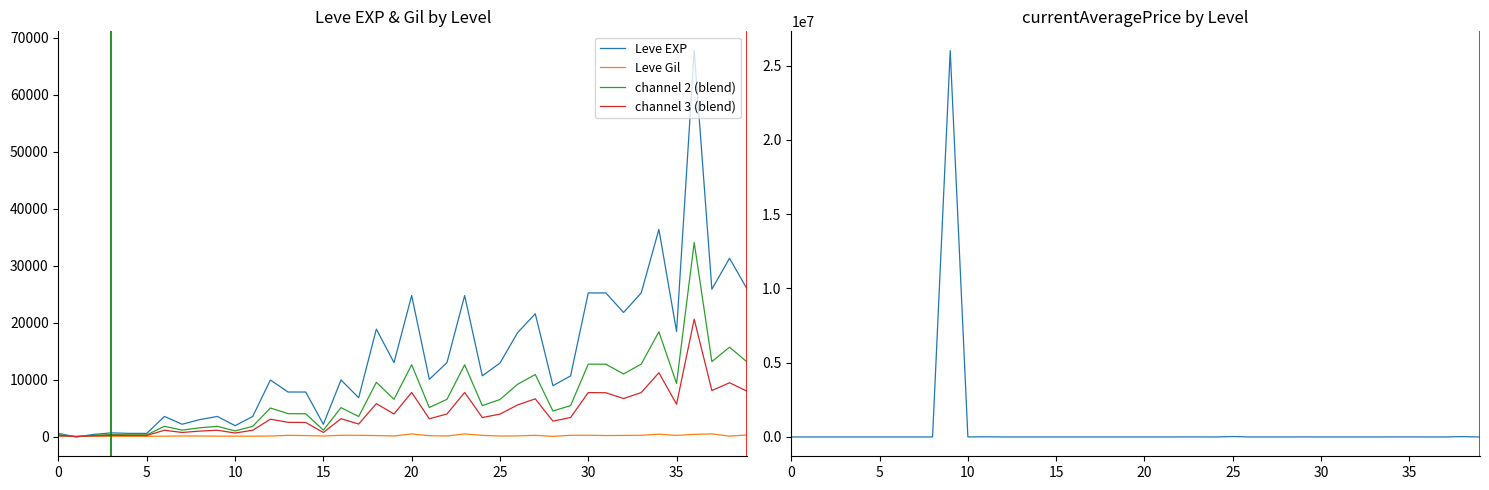

What is the difference between the maximum and minimum values in the Leve Gil series?

427.0